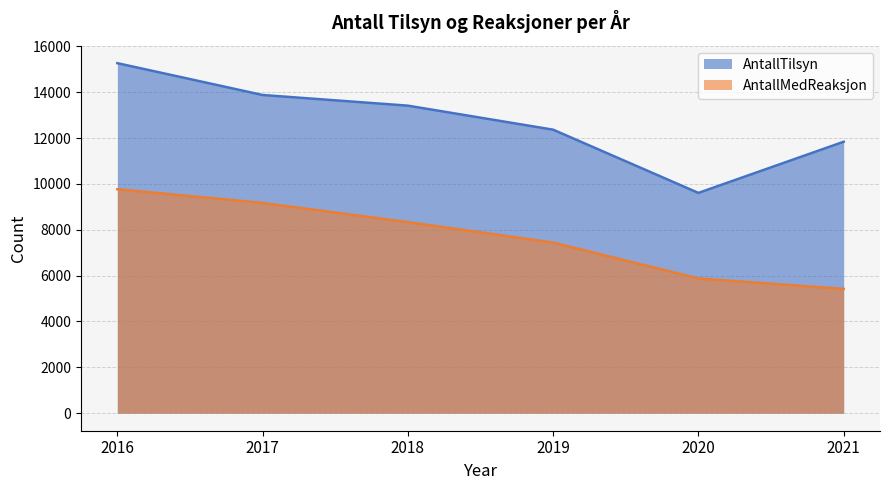

True or false: AntallMedReaksjon and AntallTilsyn cross at least once.

False